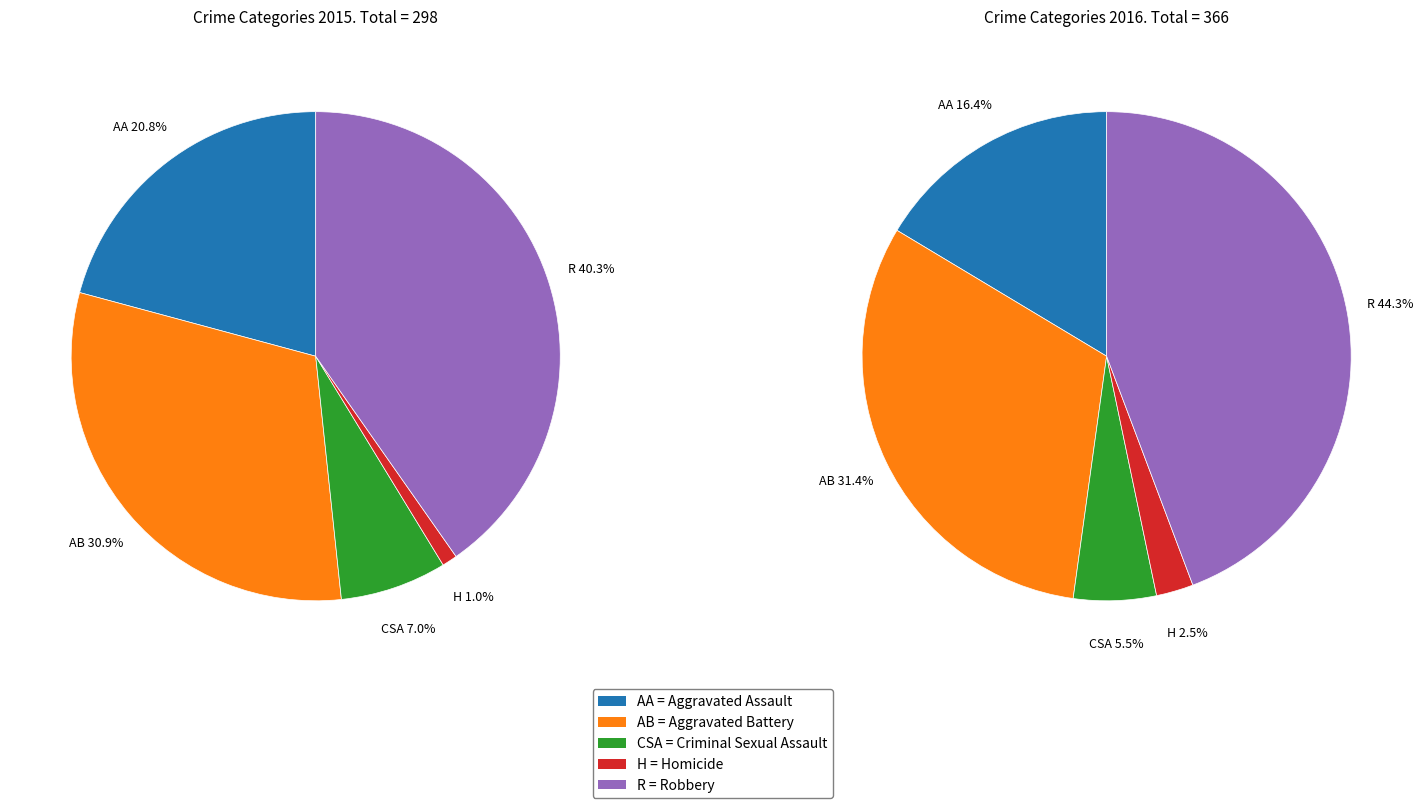

Does any single category account for the majority?

No